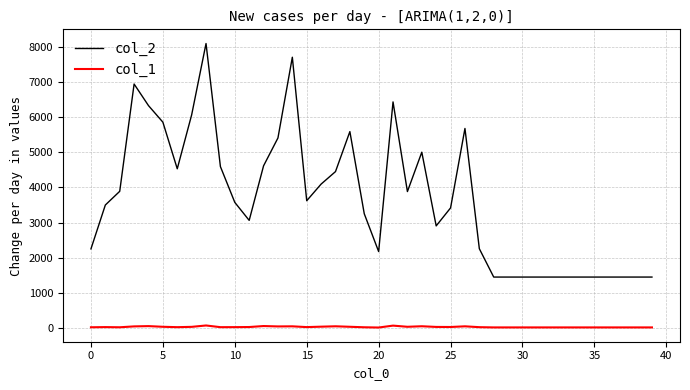

Which series has the largest total across all categories?

col_2